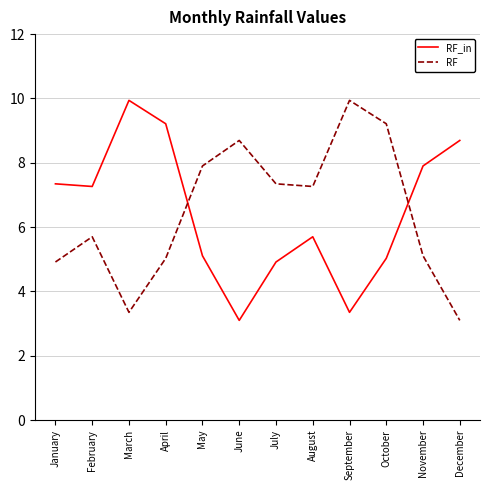

True or false: RF_in and RF cross at least once.

True